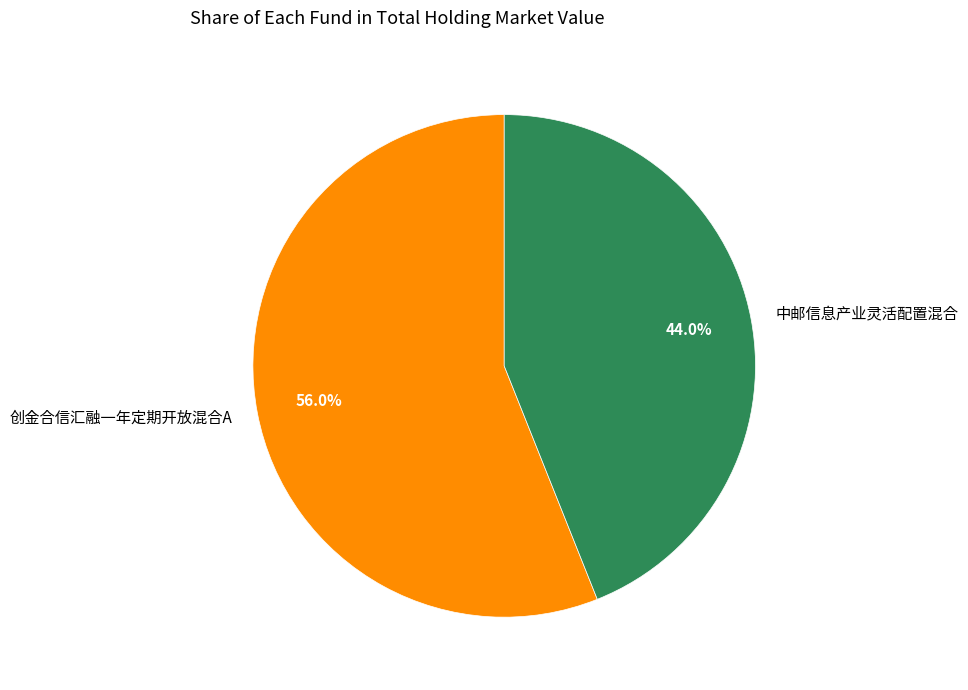

Which slice represents more than half of the pie?

创金合信汇融一年定期开放混合A